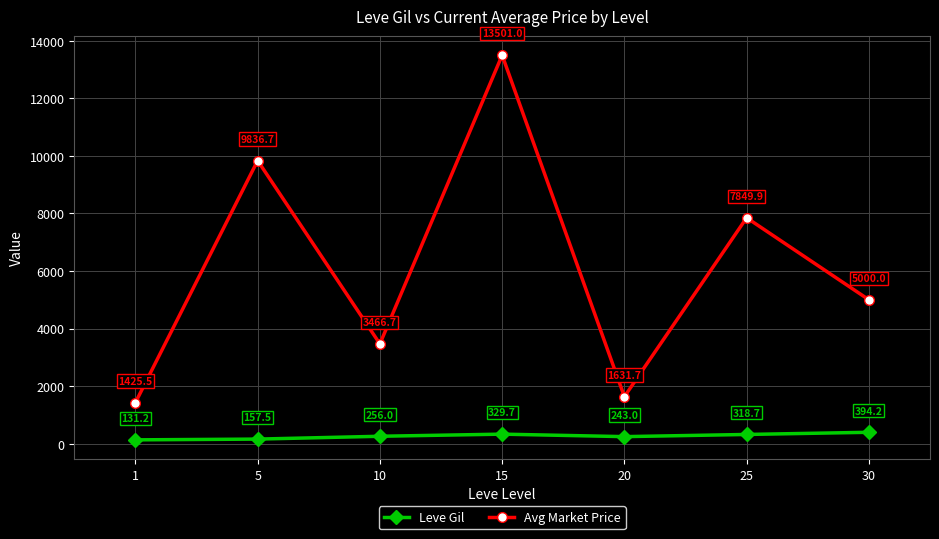

True or false: Leve Gil has more than 1 interior local peaks.

False